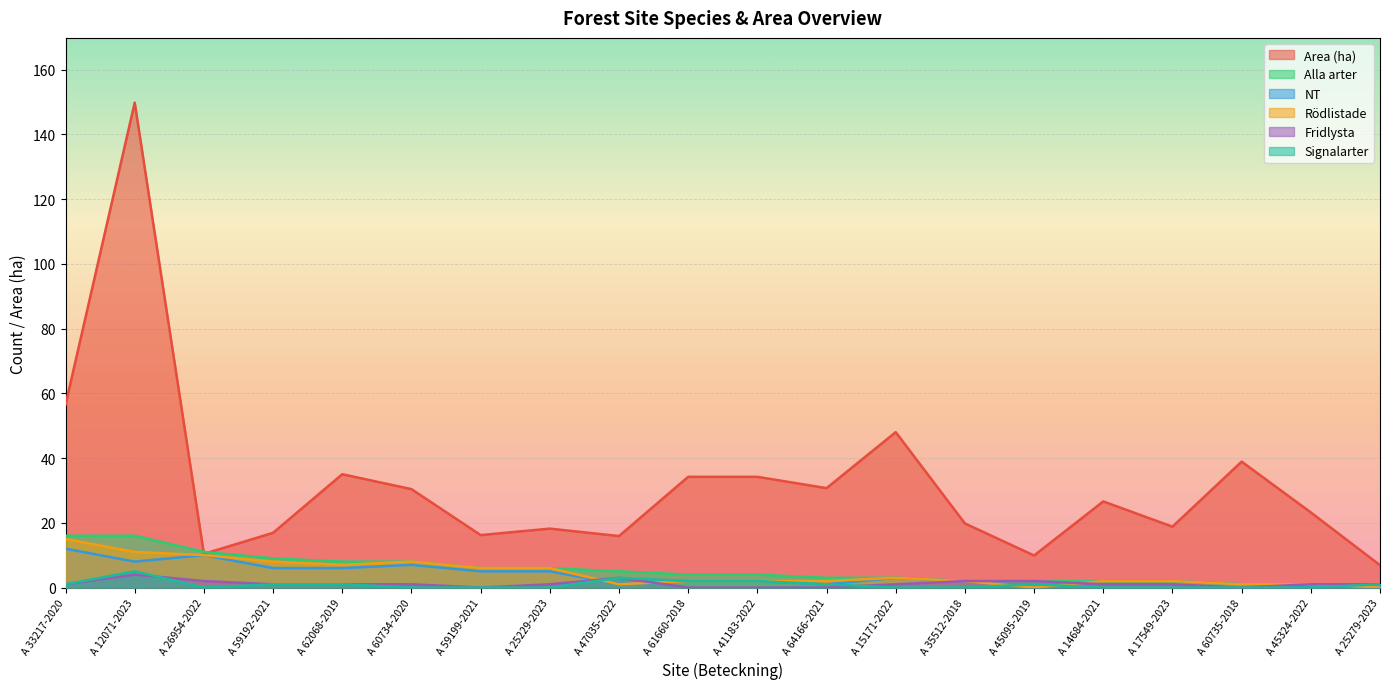

How many positive values does the NT series have?

17